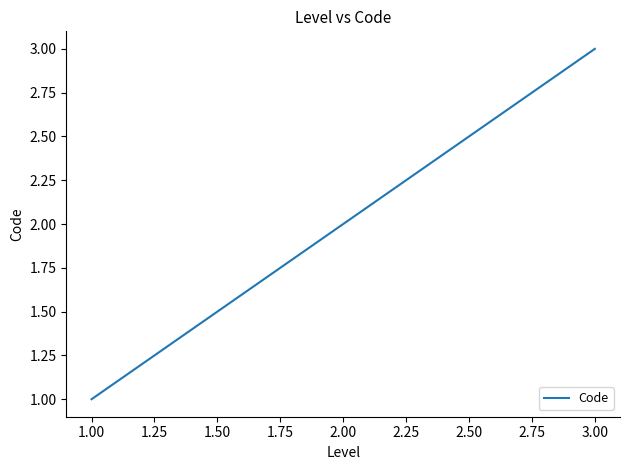

What is the greatest value displayed?

3